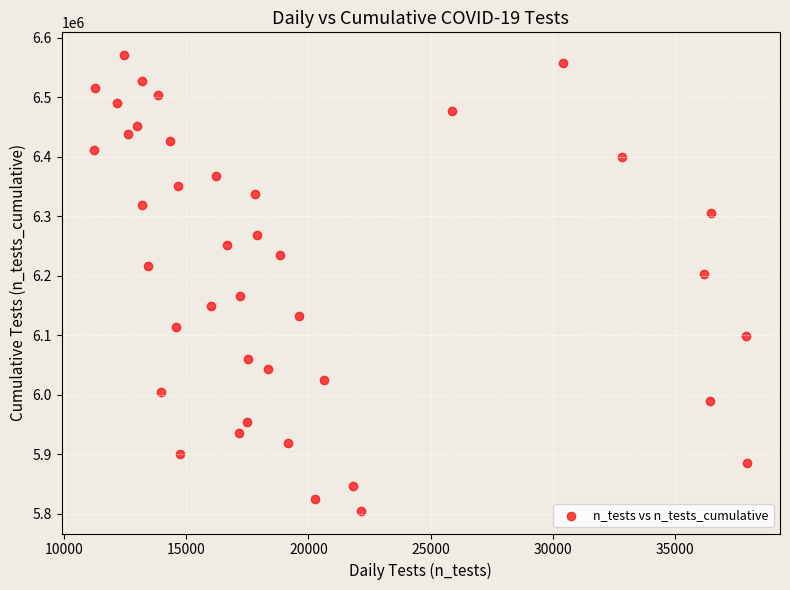

What is the range of Y values (max minus min)?

765577